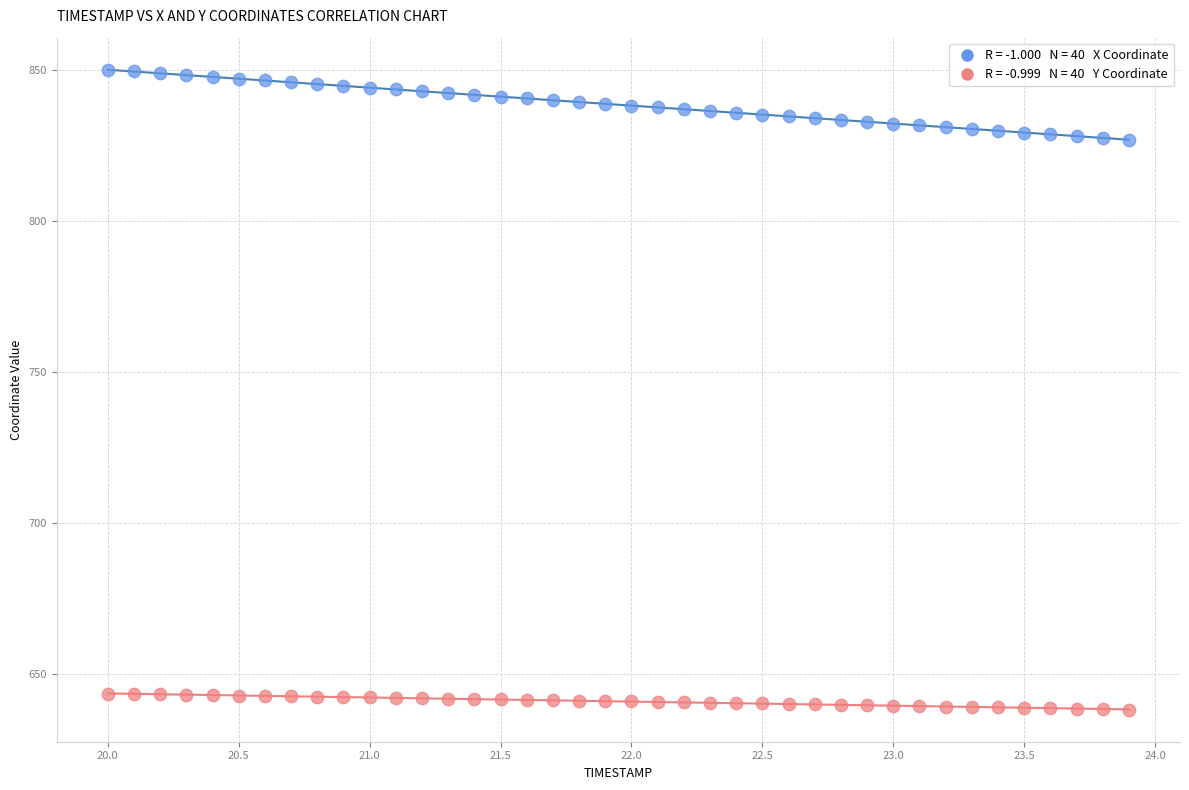

Across all data points, what is the range of X values (max minus min)?

3.9